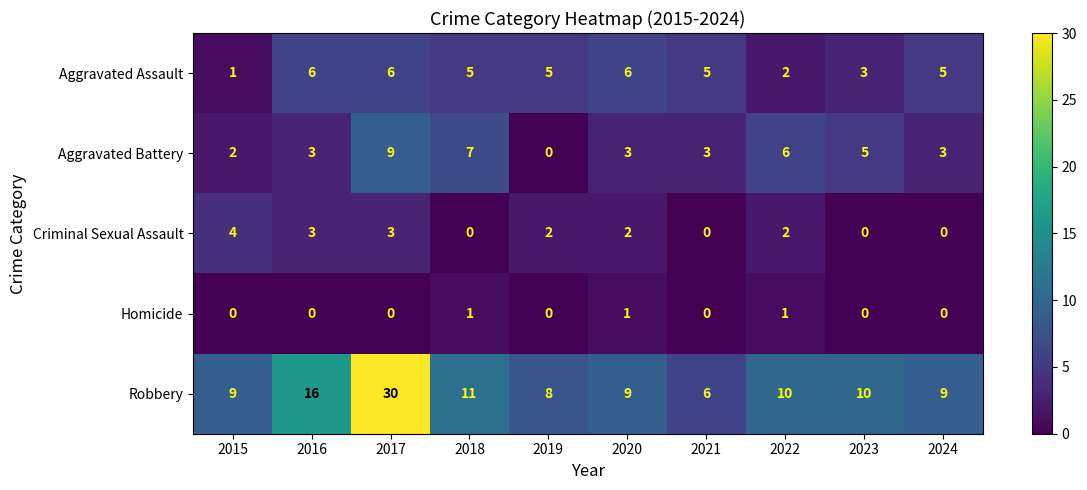

What is the approximate value of Robbery at 2016?

16